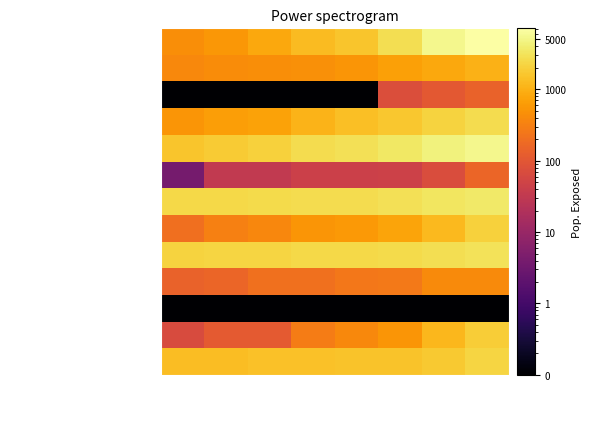

What is the smallest value displayed?

0.1